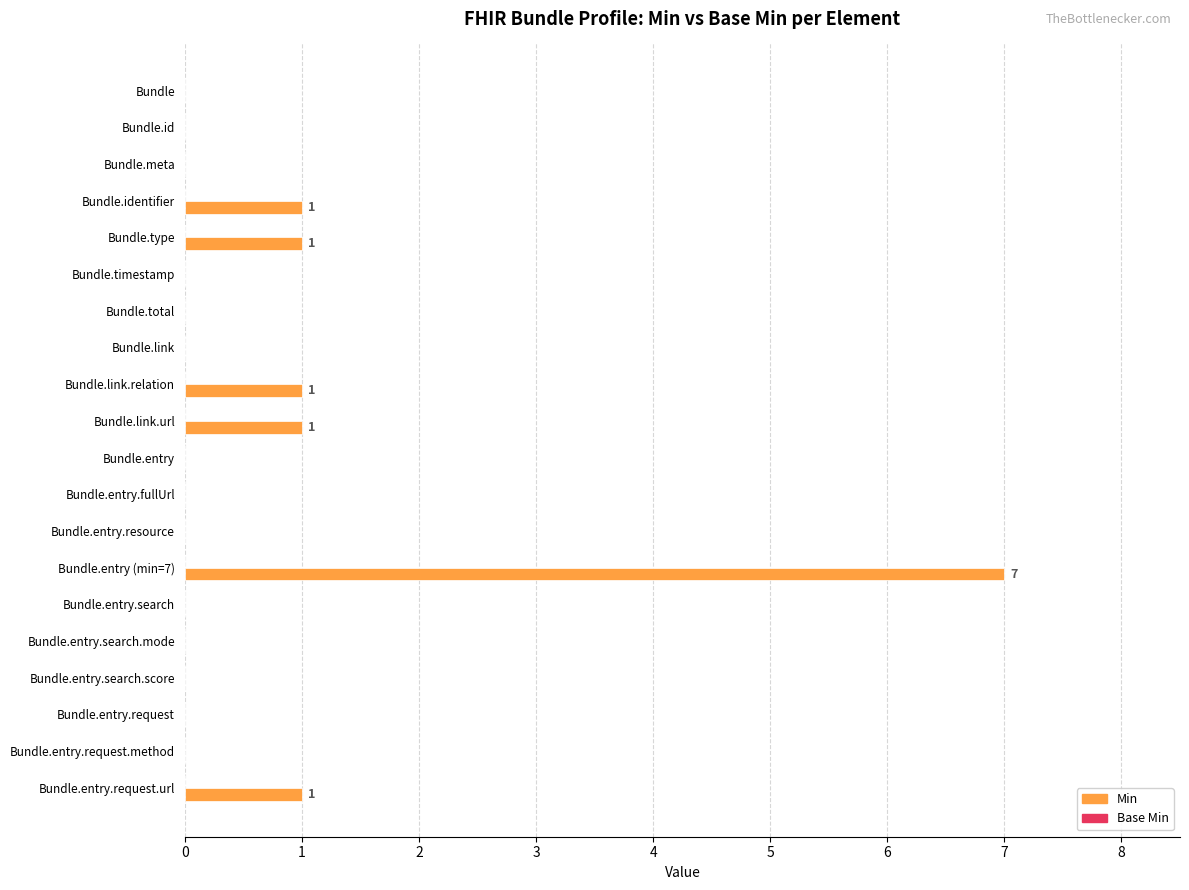

The value at Bundle.timestamp is 0. True or false?

True